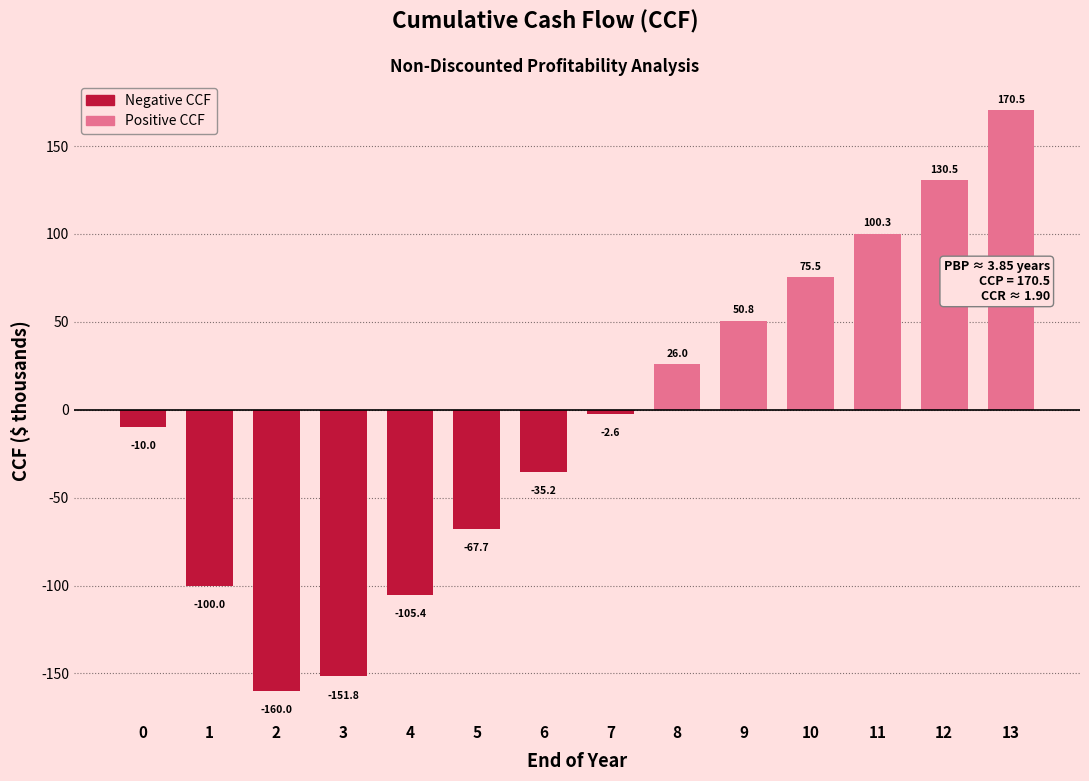

What is the change in value from 2 to 10?

+235.5